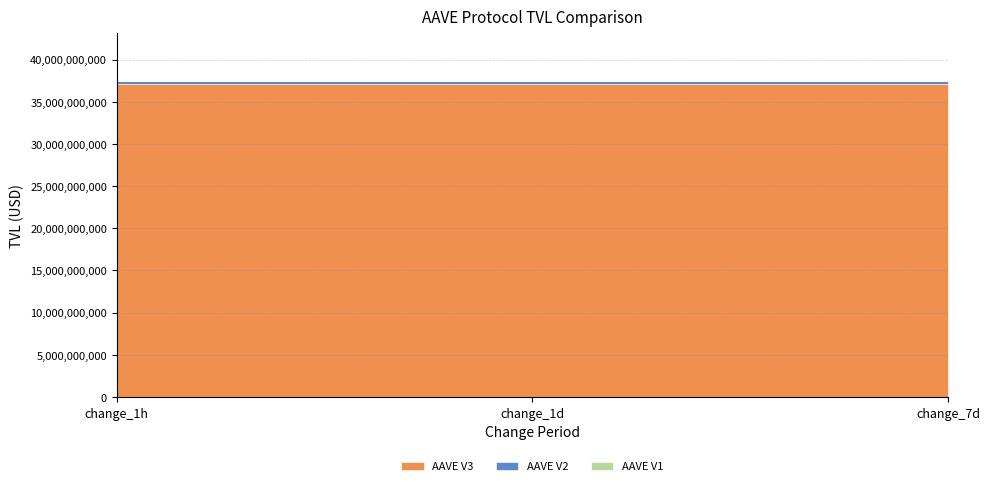

Reading right to left, transcribe all the data shown in this chart.

AAVE V3: 37135806641.4	37135806641.4	37135806641.4
AAVE V2: 337932029.2	337932029.2	337932029.2
AAVE V1: 15025135.2	15025135.2	15025135.2